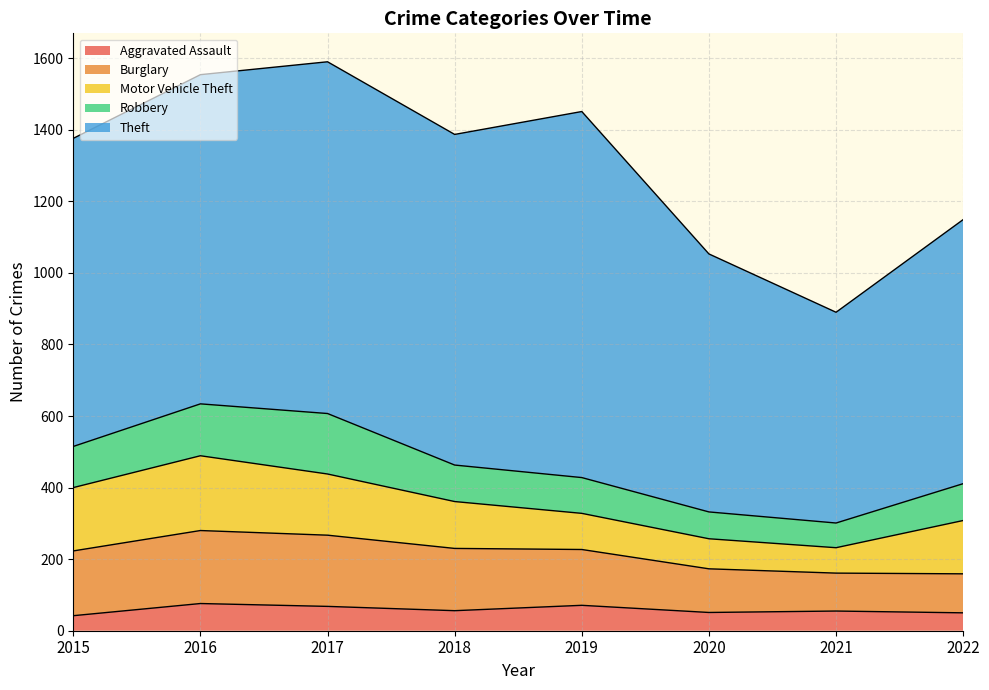

The Theft series shows 920 at 2016. True or false?

True